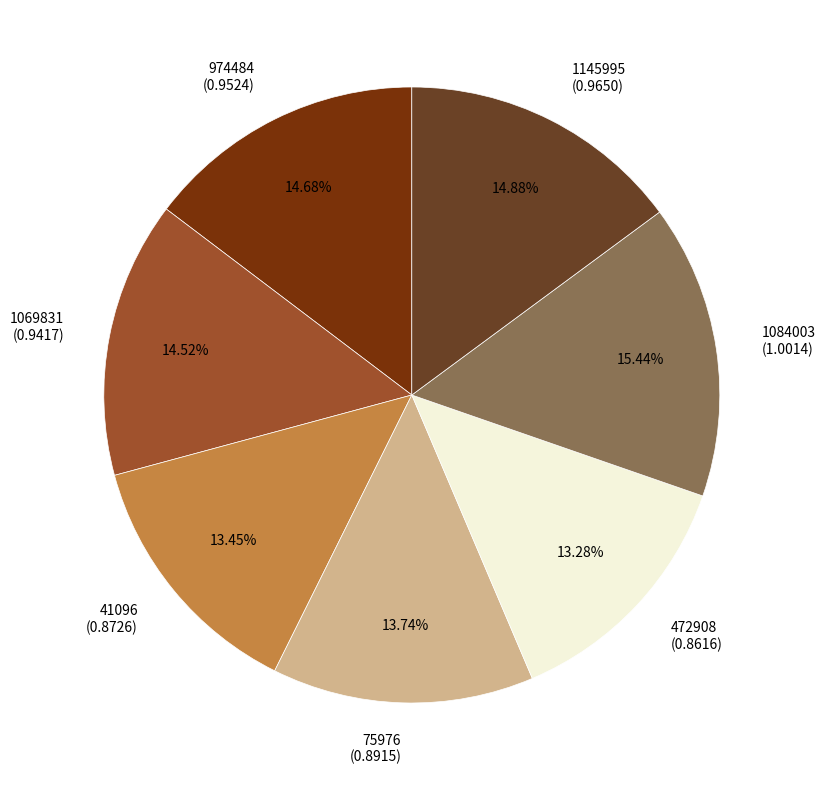

Is the sum of 1069831 and 1084003 greater than half?

No